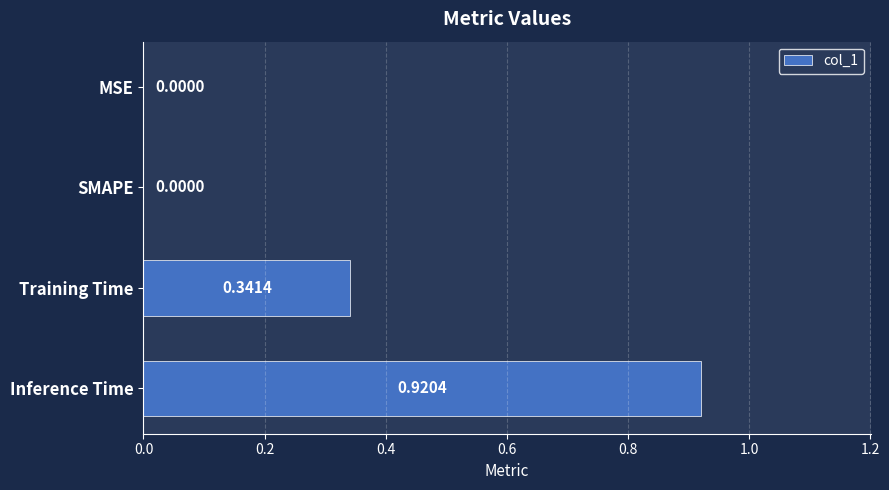

Count the number of data series in this chart.

1